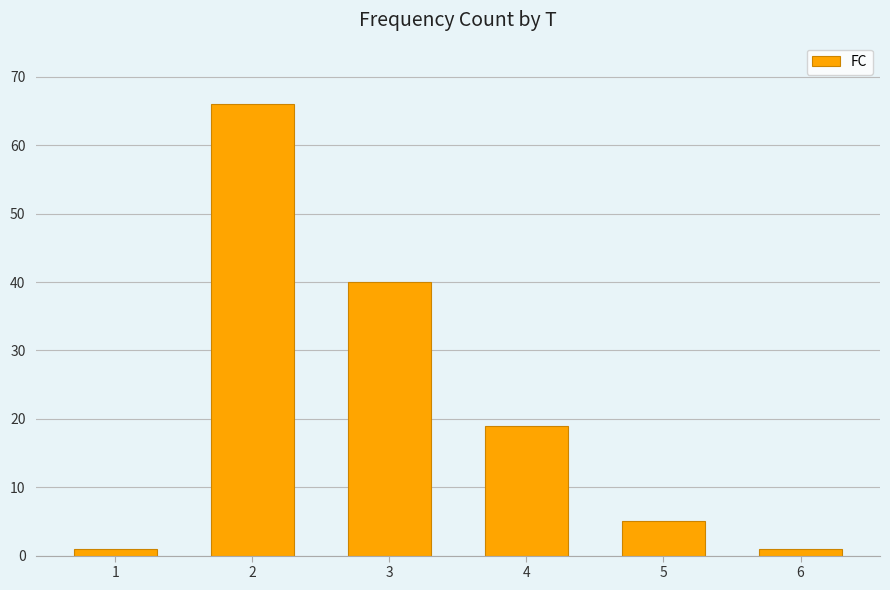

What is the difference between the values at 2 and 4?

47